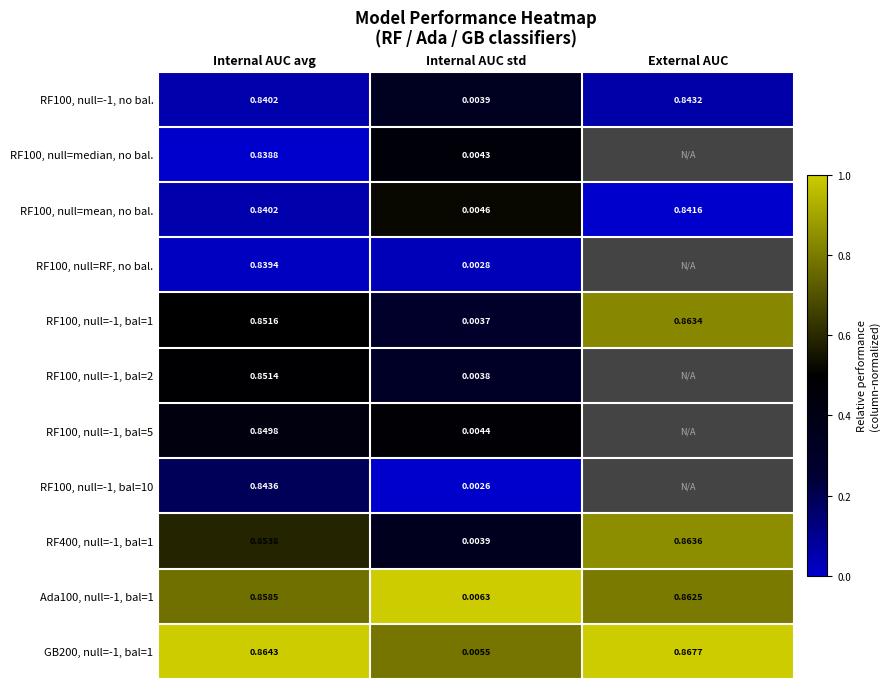

Is the value of RF100, null=-1, bal=1 at Internal AUC std greater than the value of GB200, null=-1, bal=1 at Internal AUC std?

No